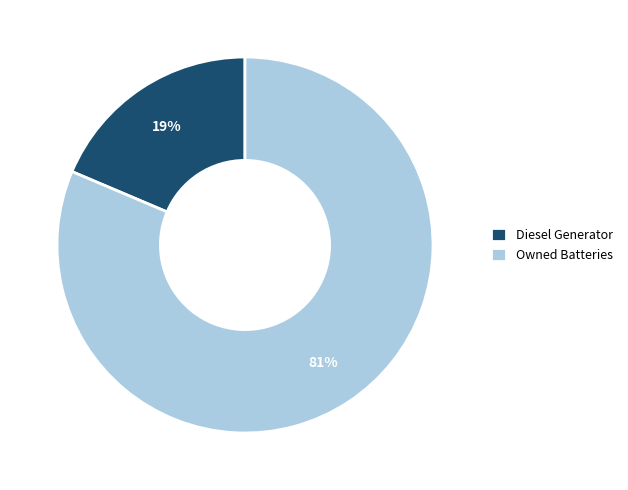

True or false: Diesel Generator accounts for 19% of the total.

True